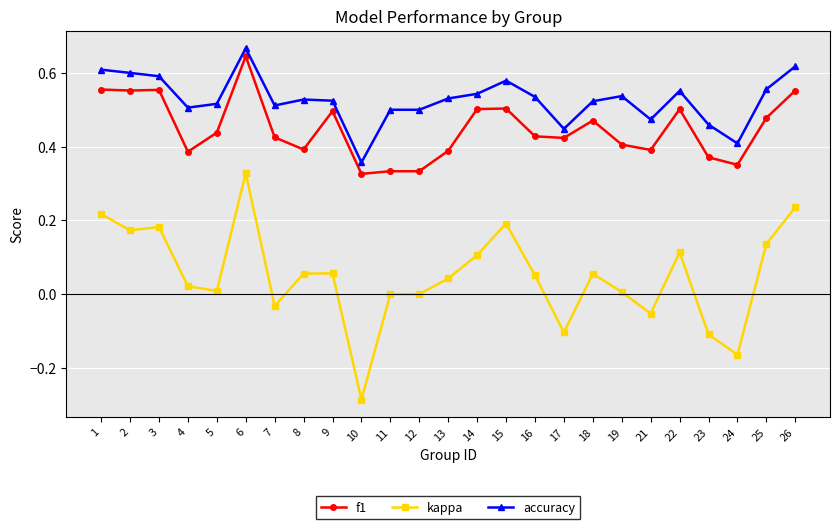

Is the value of f1 at 26 greater than the value of kappa at 16?

Yes